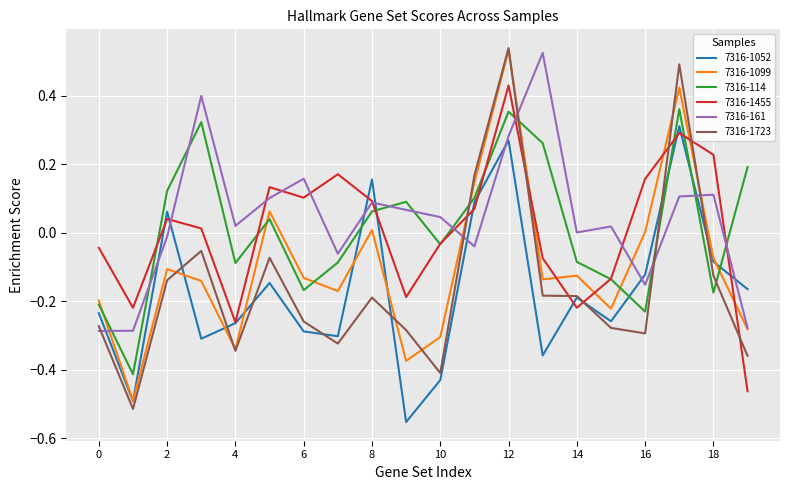

Which series has the widest spread of values?

7316-1723